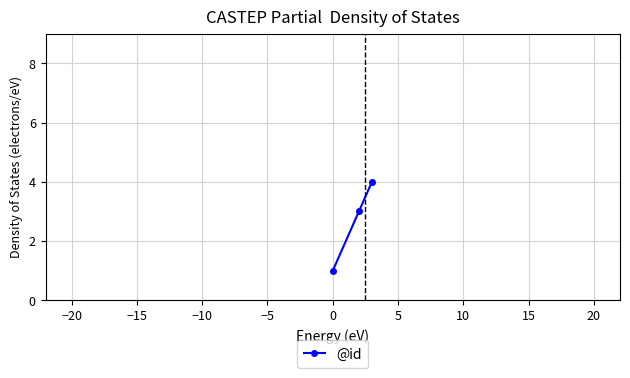

What is the value of the 2nd point from the left?

3